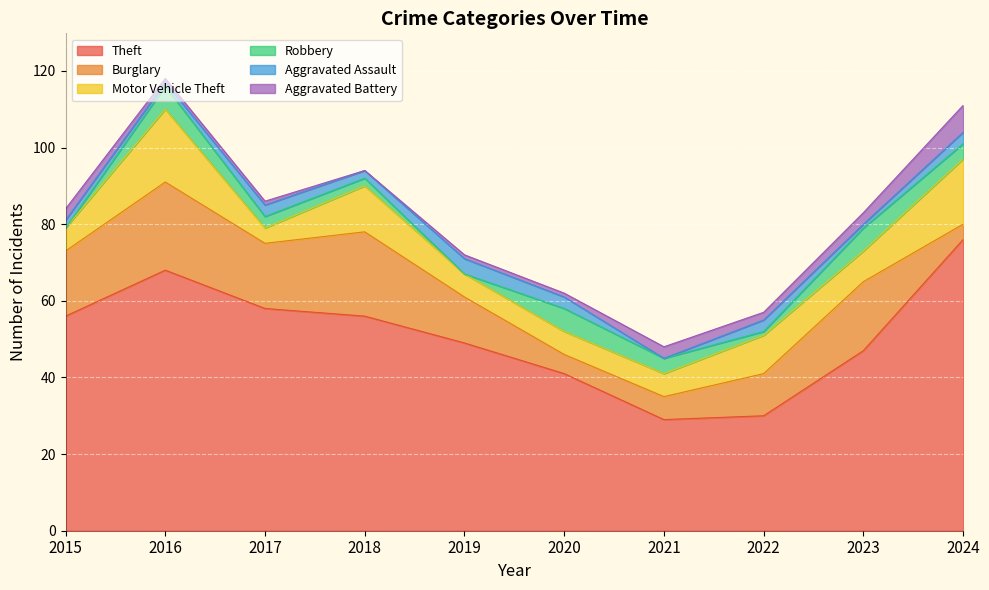

What is the total value across all series at 2017?

86